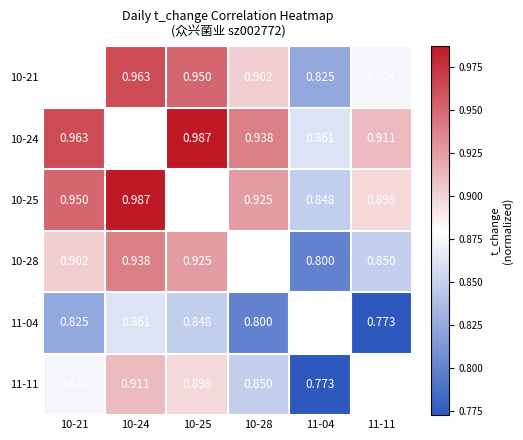

Is the value of 10-25 at 10-21 greater than the value of 10-28 at 10-25?

Yes